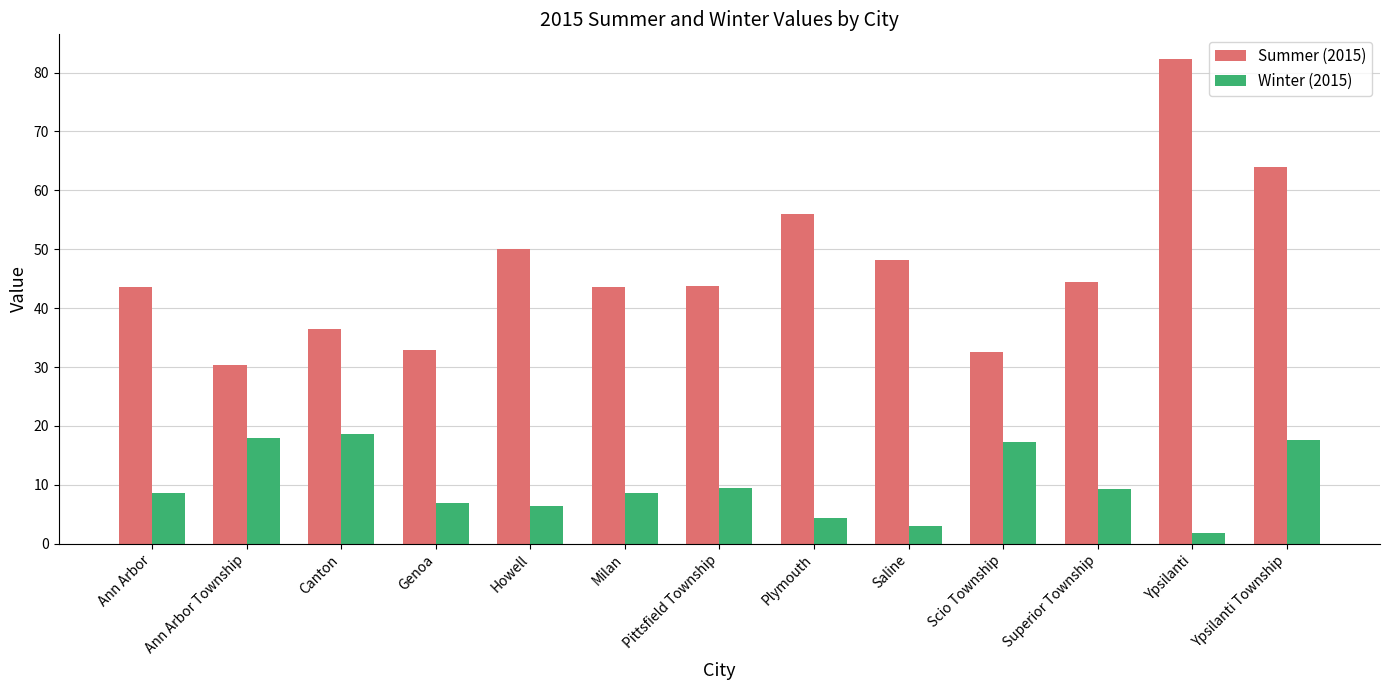

What is the approximate value of Winter (2015) at Ypsilanti Township?

17.5